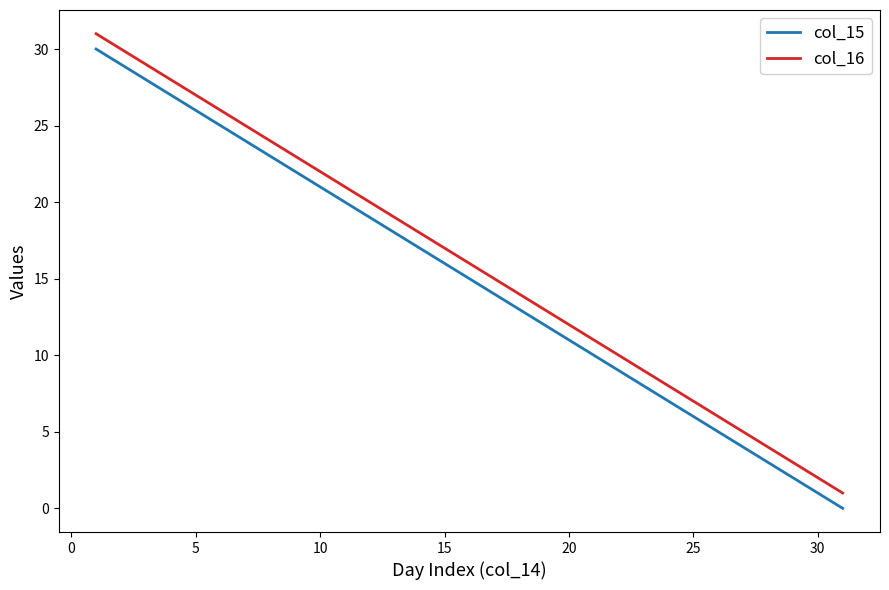

True or false: col_16 and col_15 intersect in this chart.

False